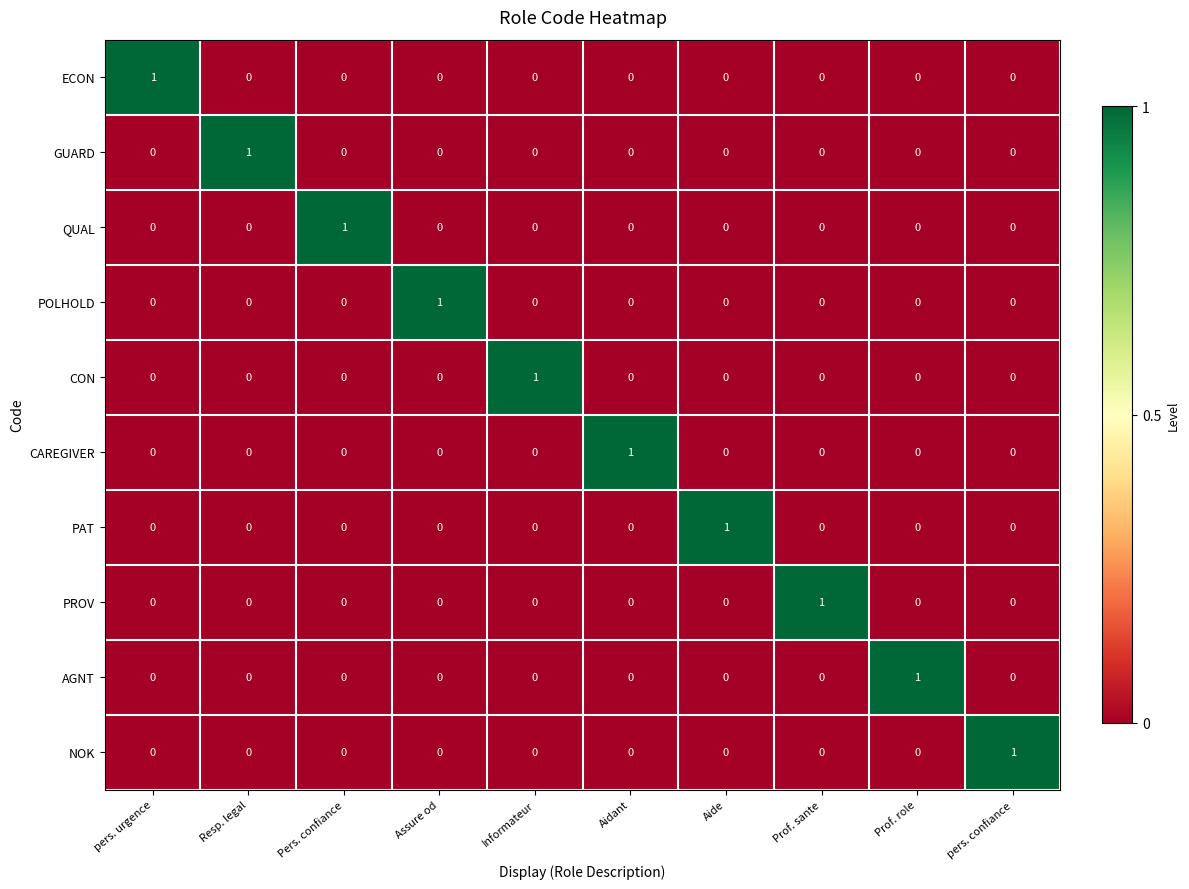

At how many categories does at least one series exceed 0?

10